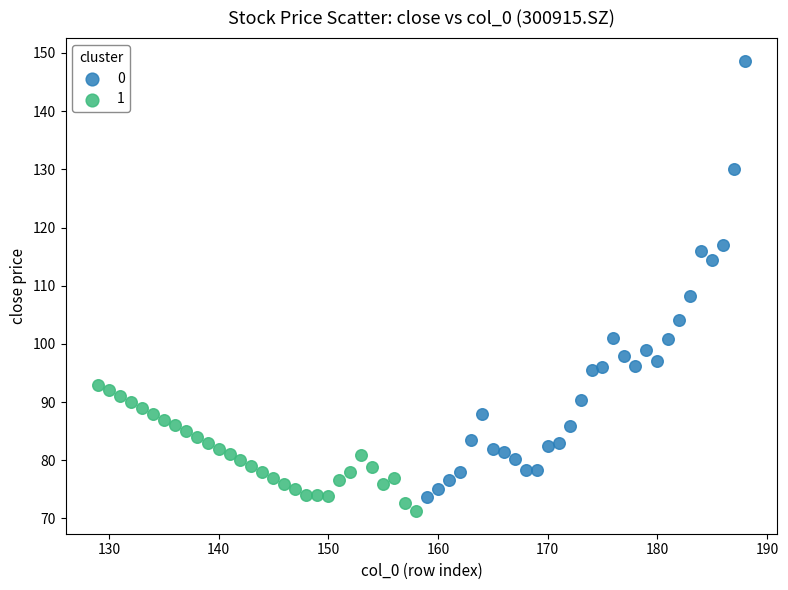

Which series has the widest spread of Y values?

0